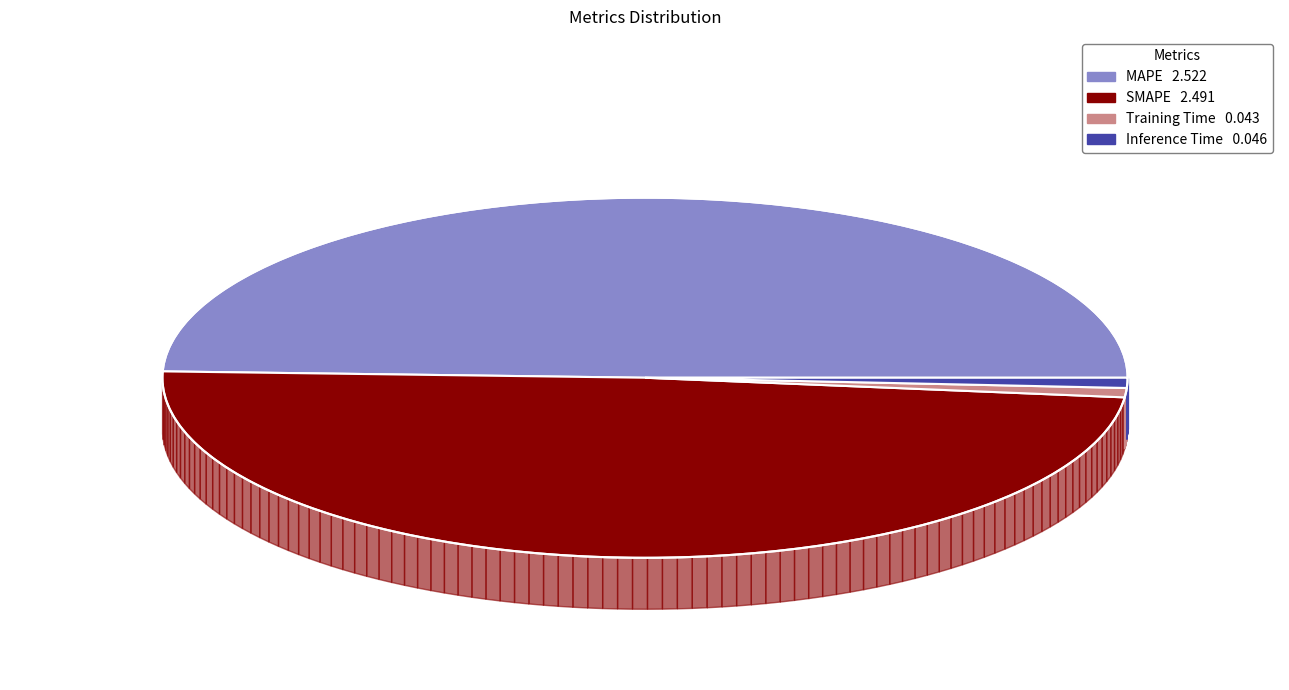

To the nearest percent, what portion does Training Time represent?

1%